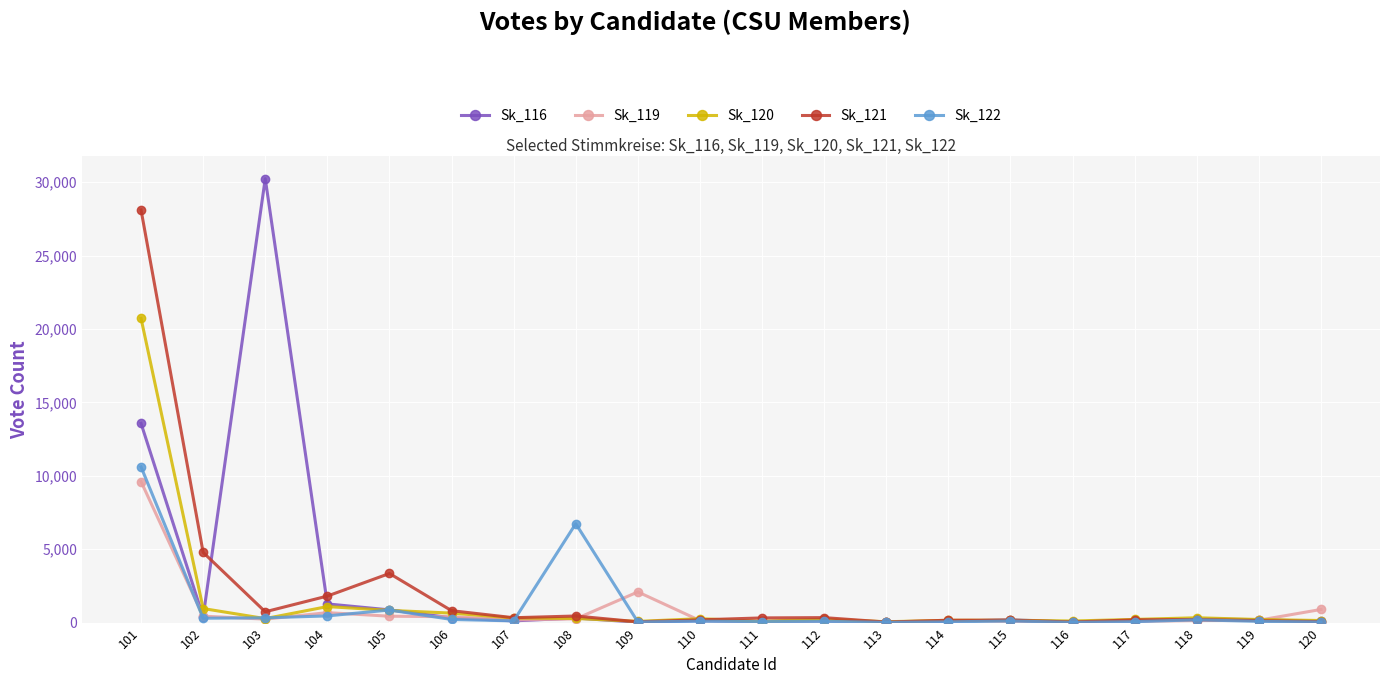

What is the difference between the second highest and minimum values in the Sk_116 series?

13550